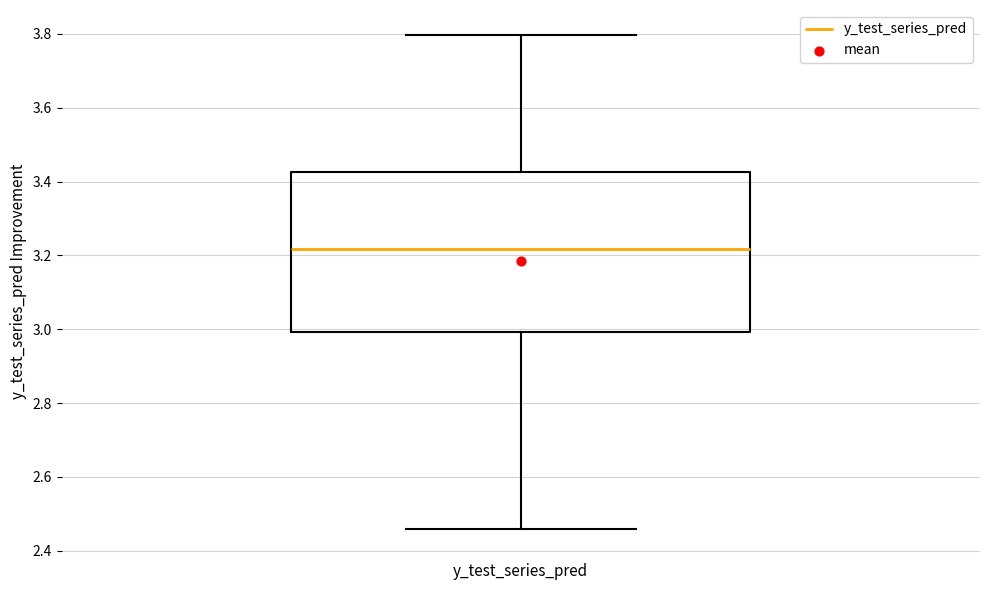

Read this box plot against the y-axis: the position of the median line, the range covered by the box, and the ends of both whiskers. The values are not printed on the chart, so give them approximately, as read against the axis.

median 3.22, box 3.00 to 3.42, whiskers 2.46 to 3.80